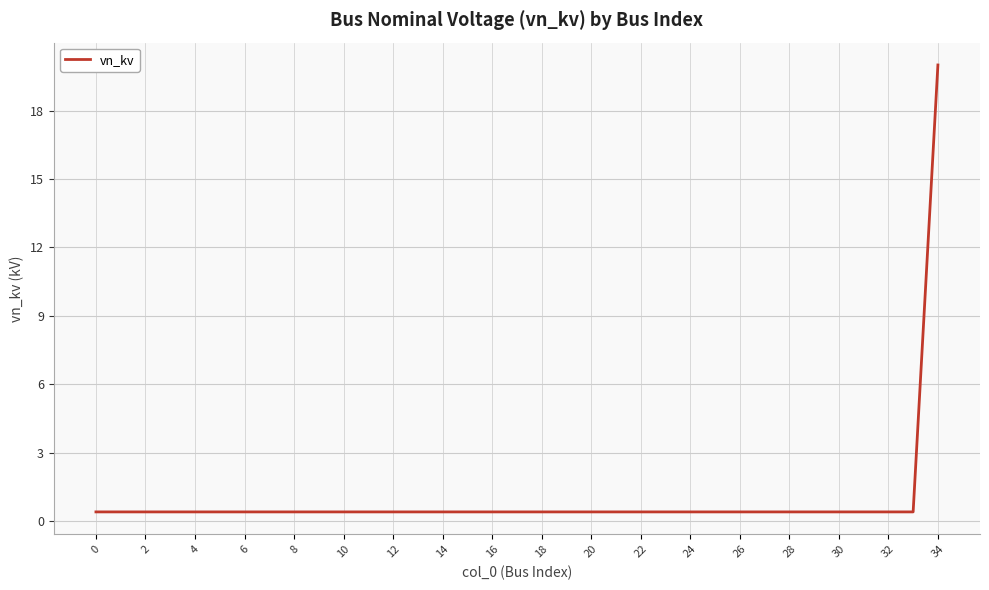

What is the greatest value displayed?

20.0